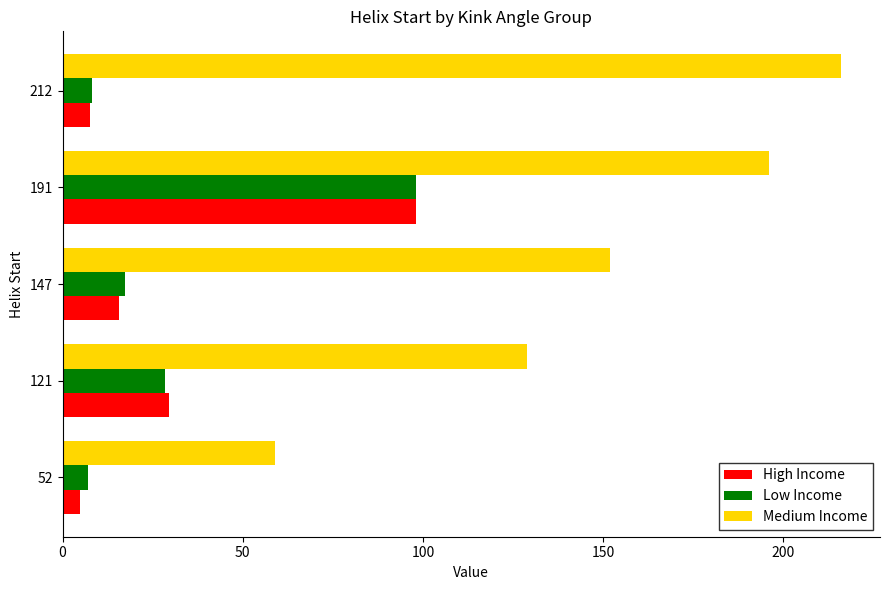

Which series has the widest spread of values?

Medium Income